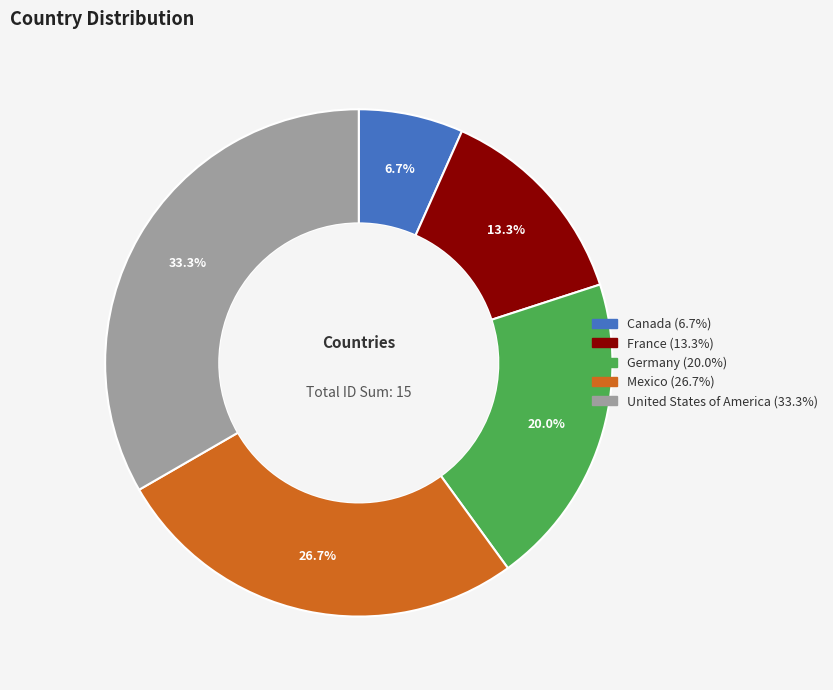

Combined, what portion of the pie is Germany and United States of America?

53.3%